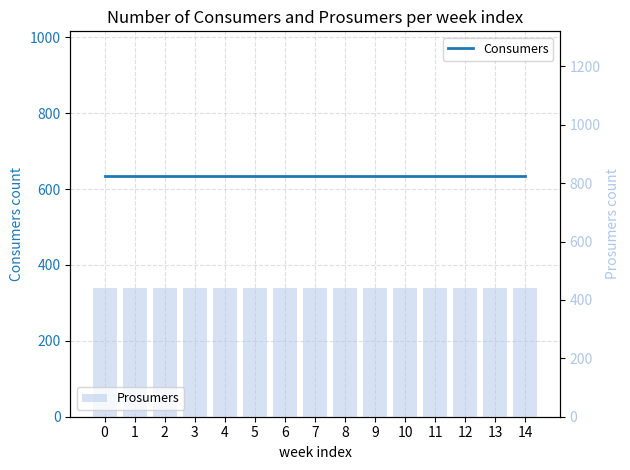

Reading right to left, transcribe all the data shown in this chart.

Consumers: 635	635	635	635	635	635	635	635	635	635	635	635	635	635	635
Prosumers: 440	440	440	440	440	440	440	440	440	440	440	440	440	440	440